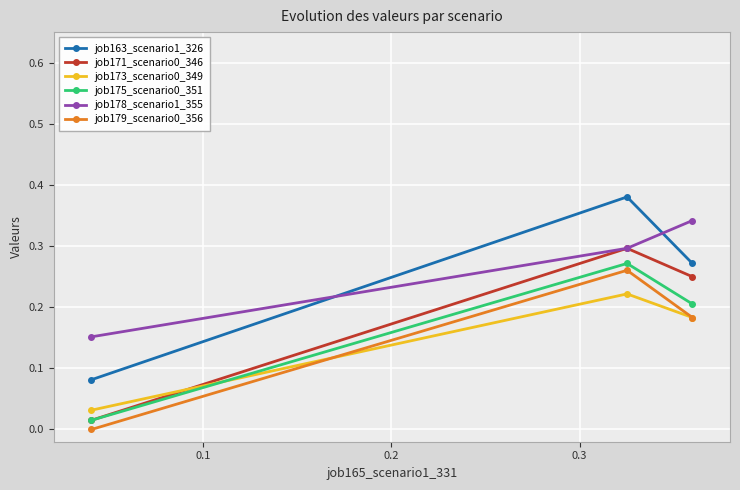

List the series in order of their peak value, highest first.

job163_scenario1_326, job178_scenario1_355, job171_scenario0_346, job175_scenario0_351, job179_scenario0_356, job173_scenario0_349